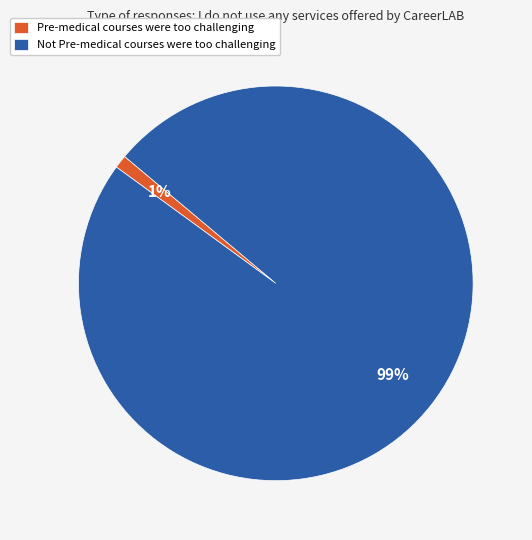

Rank the categories by value from highest to lowest.

Not Pre-medical courses were too challenging, Pre-medical courses were too challenging